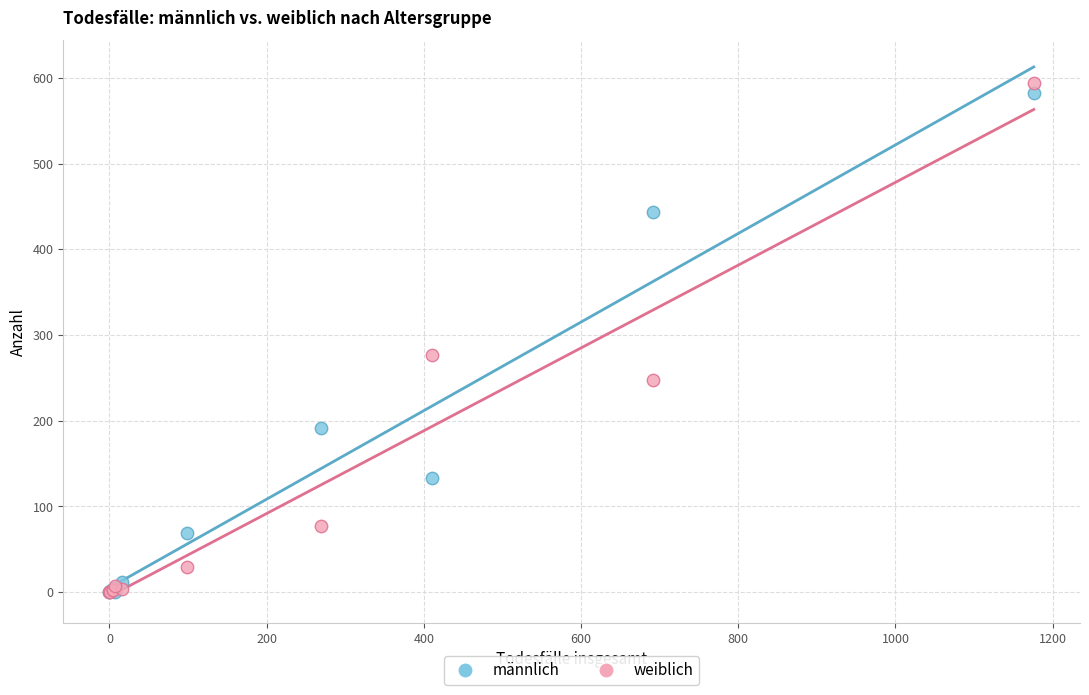

Which series has the largest Y range (max minus min)?

weiblich